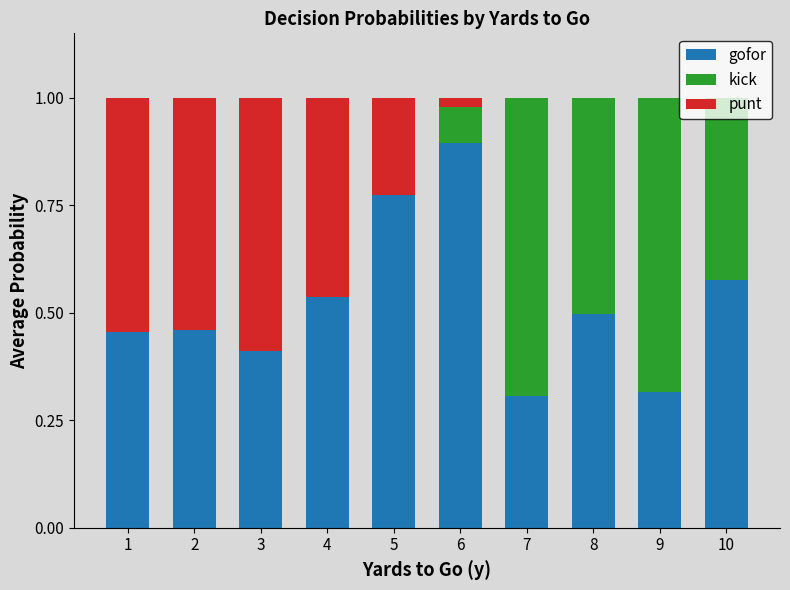

True or false: gofor has a value of 0.3 at 9.

True